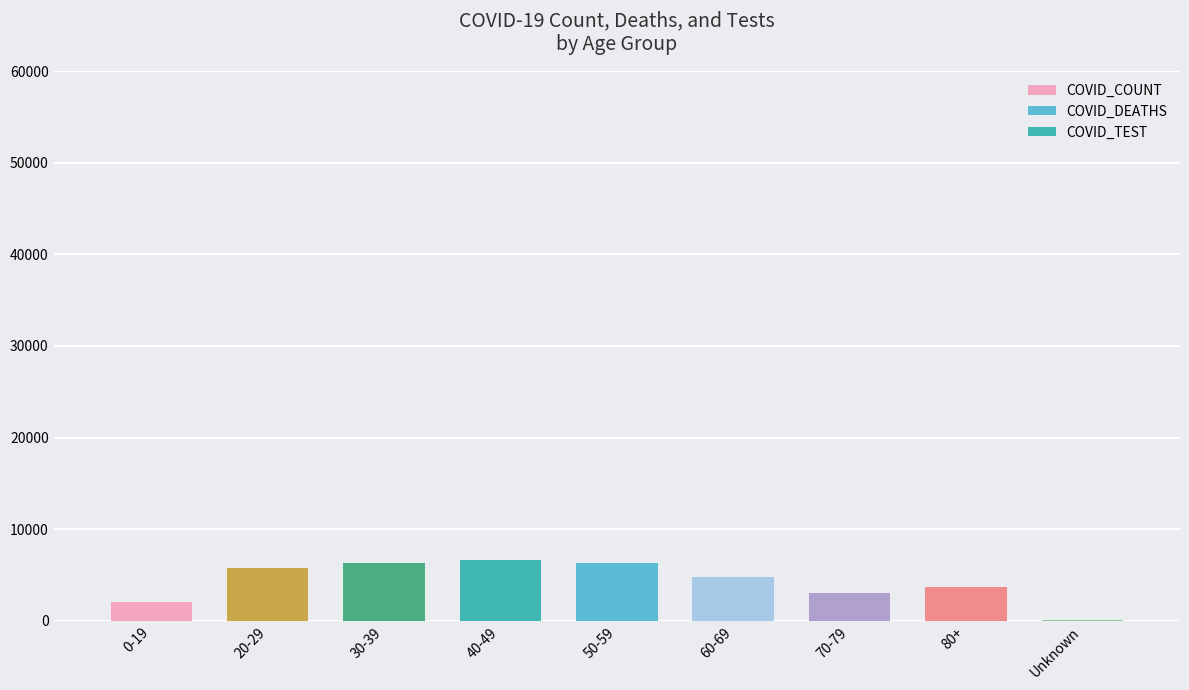

What is the ratio of the value at 70-79 to the value at 30-39?

0.5